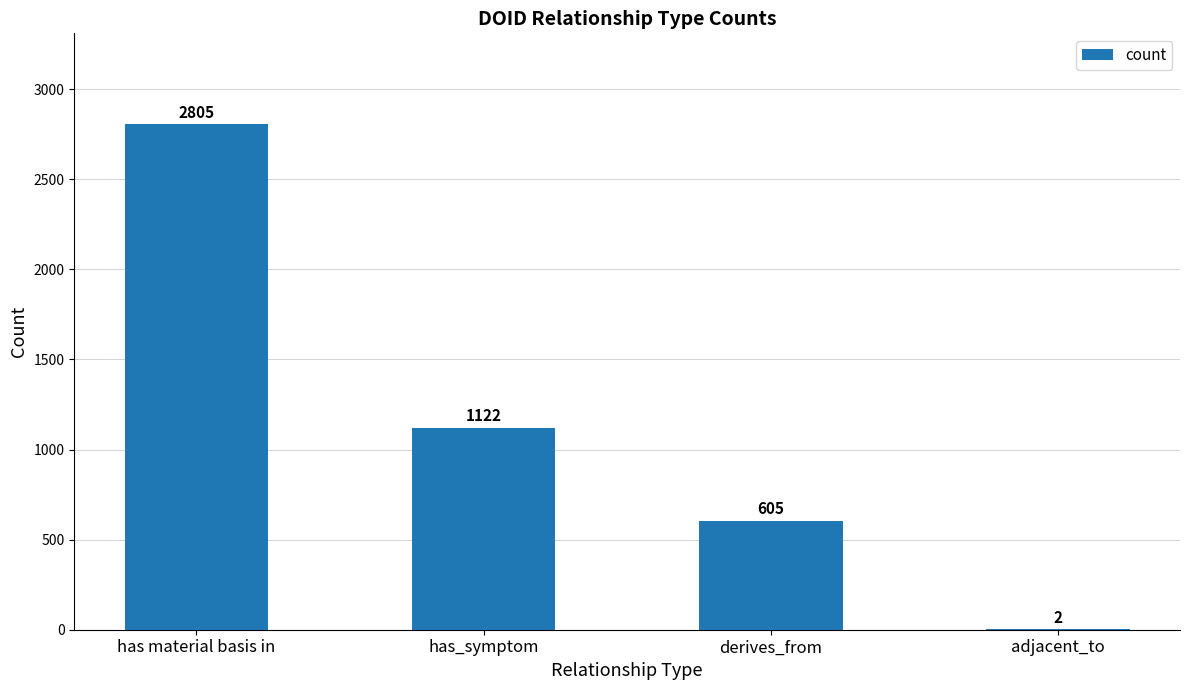

Are the bars grouped side by side (vs. stacked)?

No